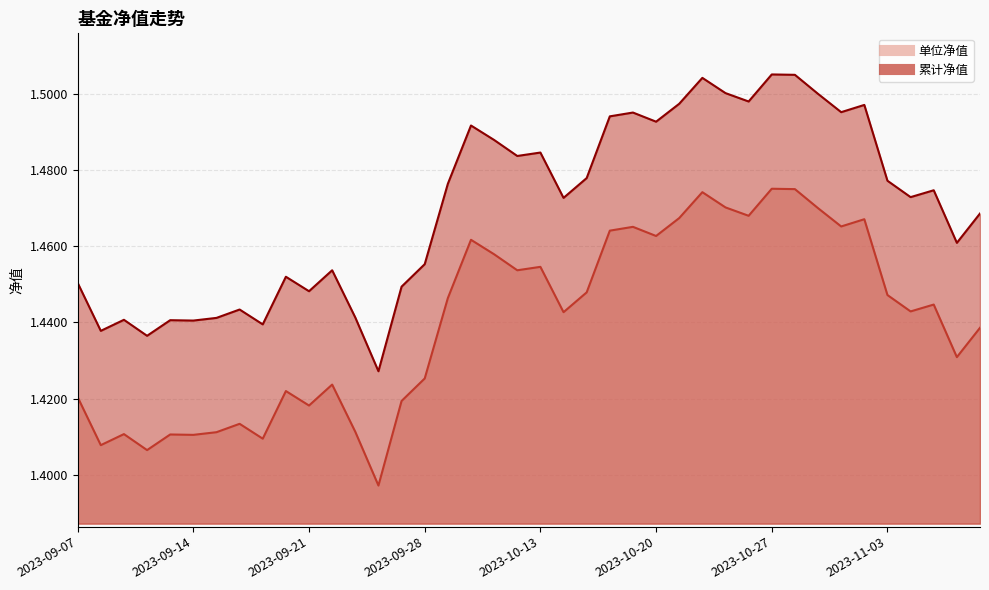

How many series are shown in this chart?

2